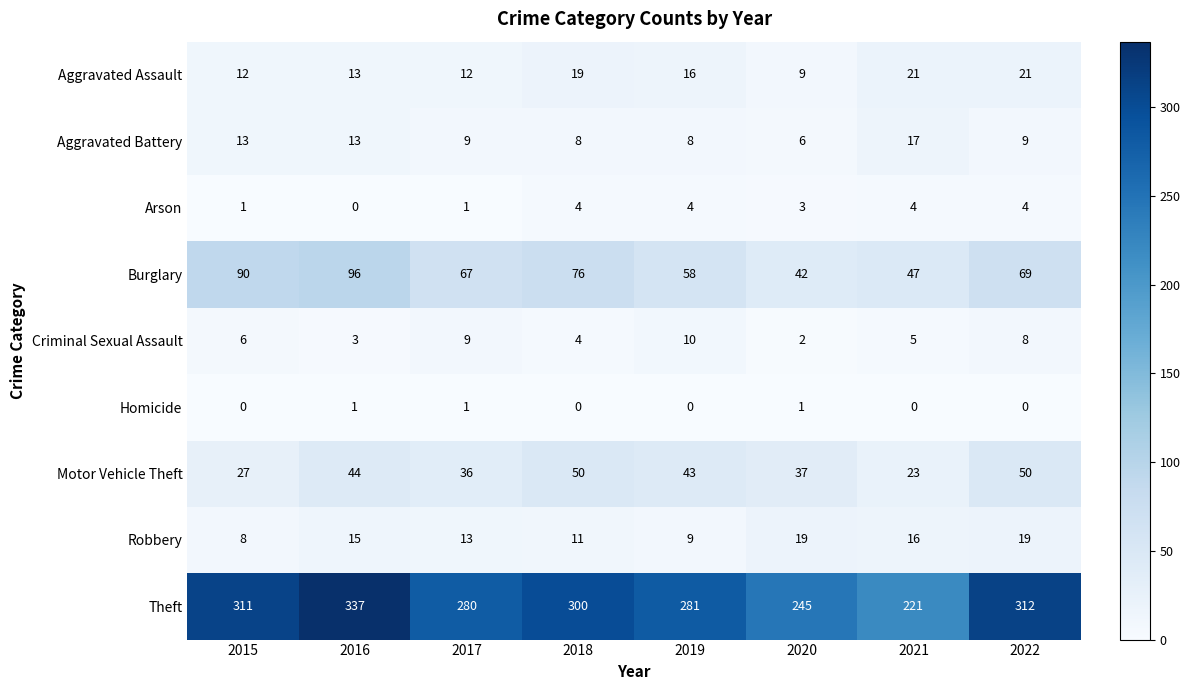

Which label corresponds to the largest value in the chart?

2016